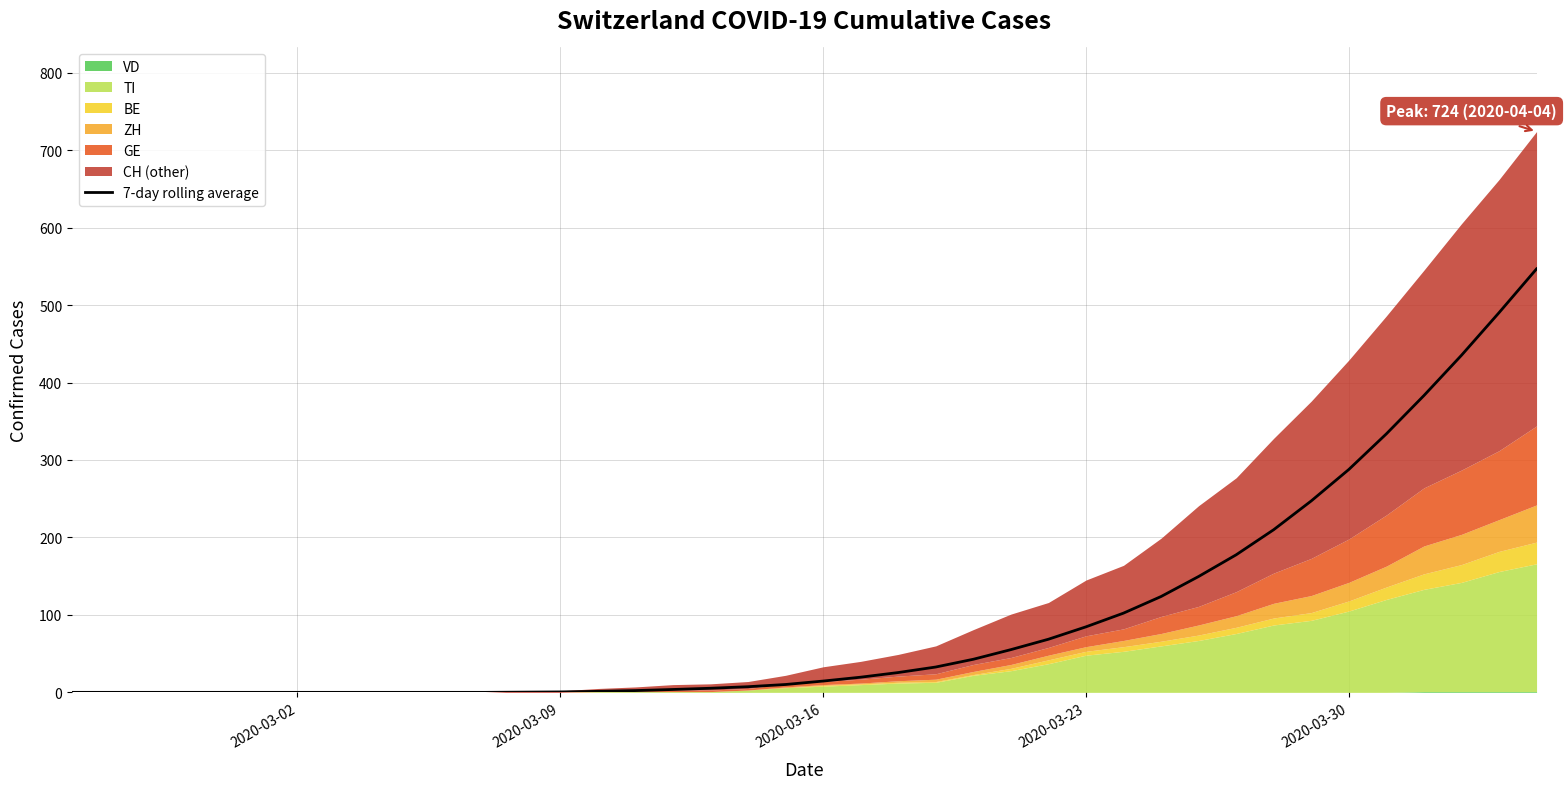

The value at 17 is 7.8. True or false?

False